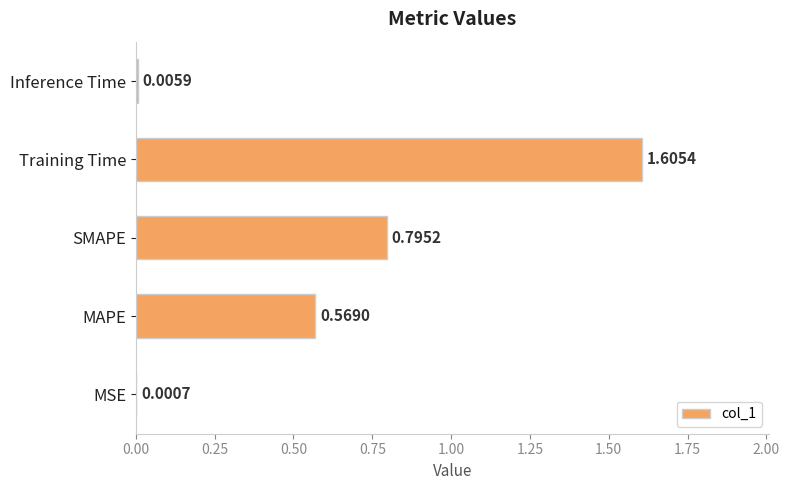

Are the bars grouped side by side (vs. stacked)?

No